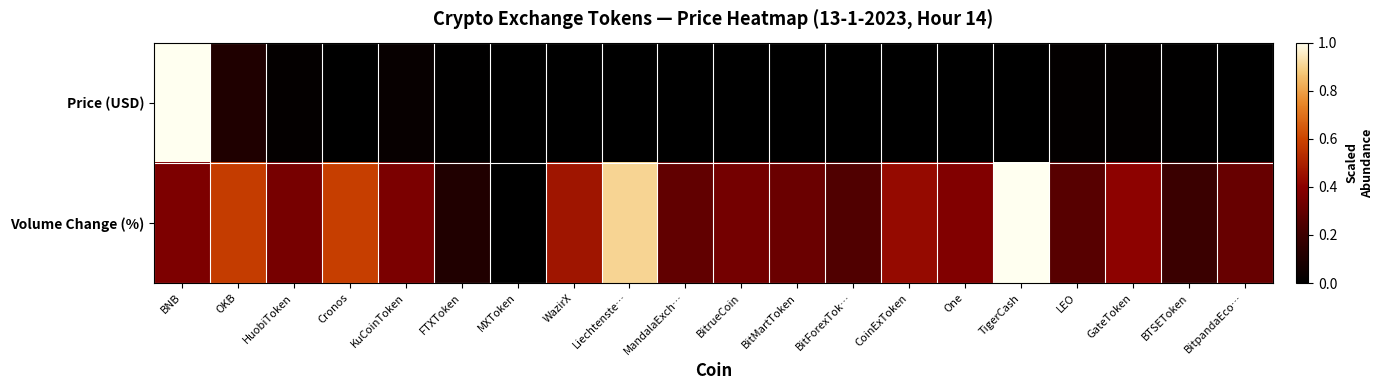

Rank the series by their maximum value, from lowest to highest.

Price (USD), Volume Change (%)